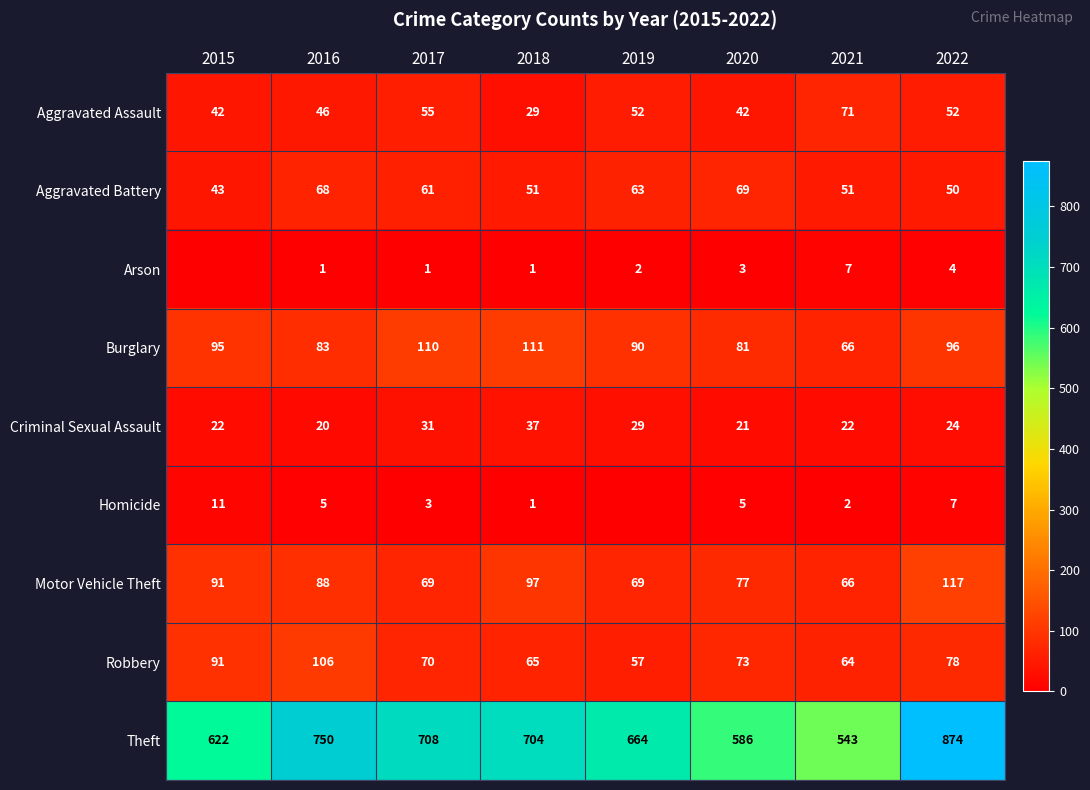

At how many categories does at least one series exceed 477?

8